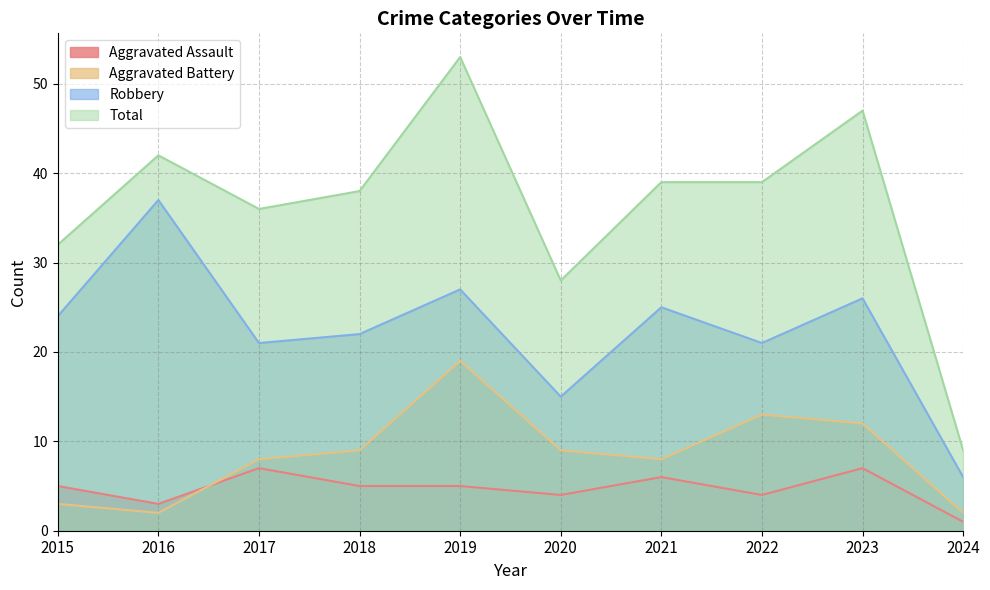

Which series has the largest total across all categories?

Total